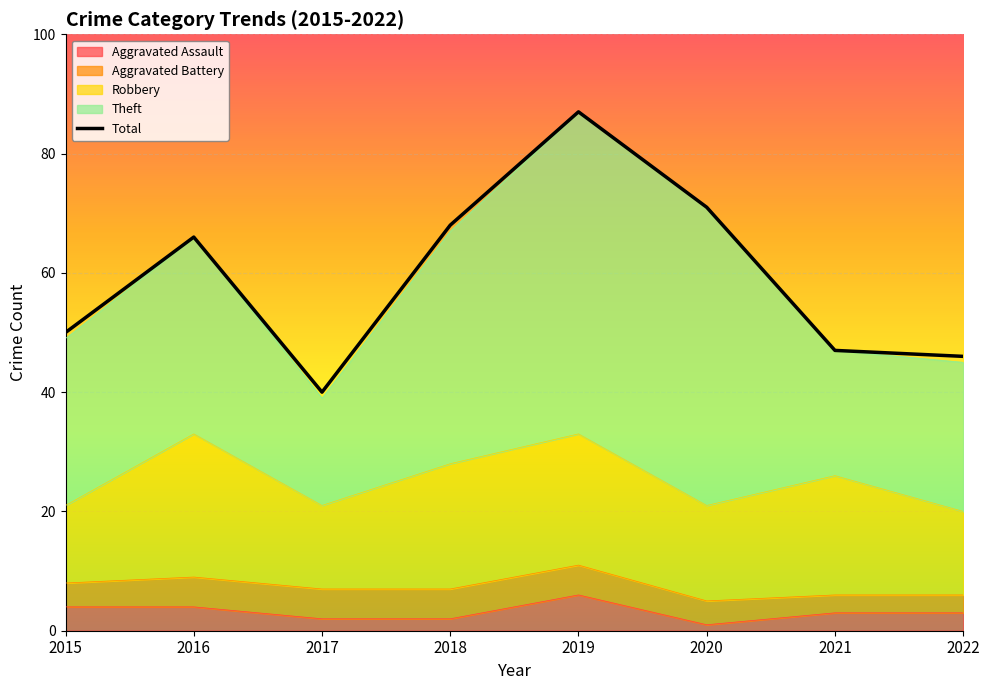

What is the minimum value shown in the chart?

40